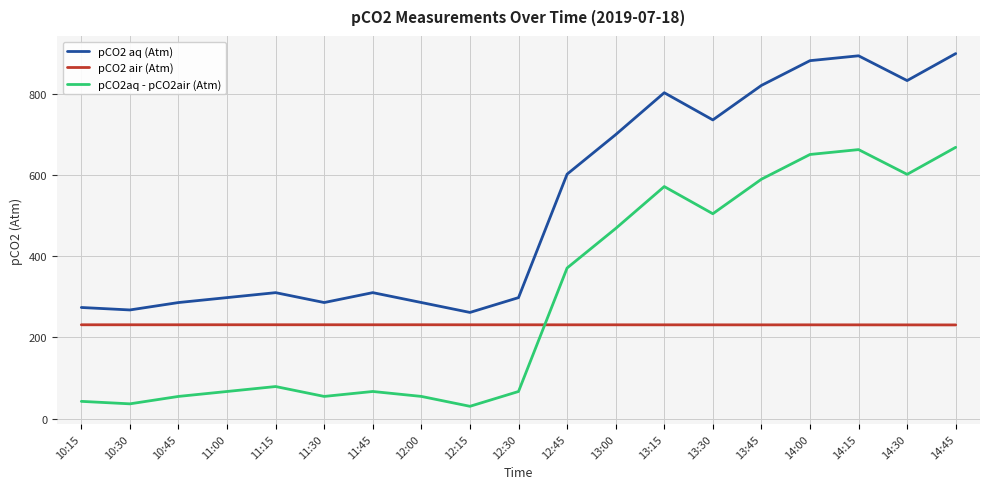

True or false: pCO2 air (Atm) has more than 2 points higher than both neighbors.

True